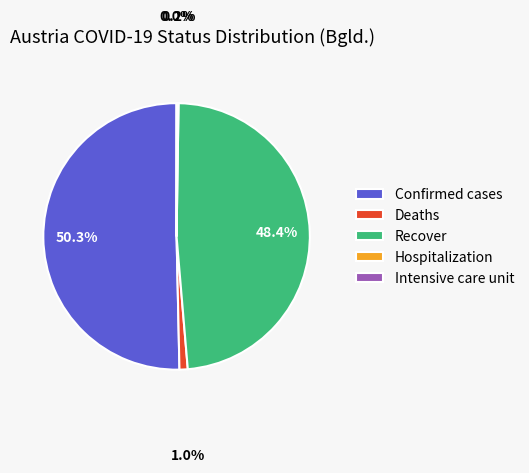

Which slice represents more than half of the pie?

Confirmed cases